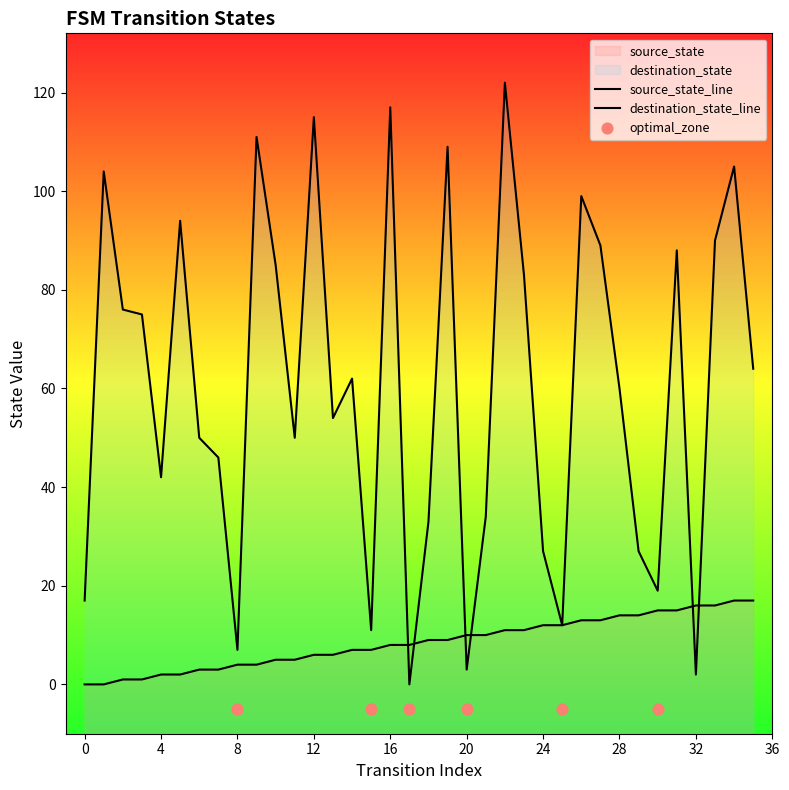

Which series has the widest spread of Y values?

destination_state